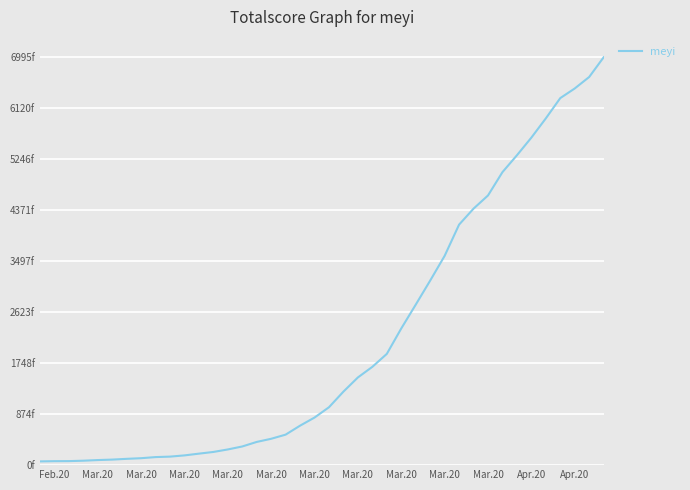

Is this an area chart (filled region under the line)?

No